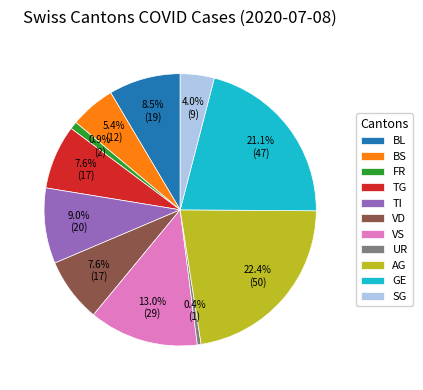

To the nearest percent, what is the difference between the largest and smallest slice percentages?

22%